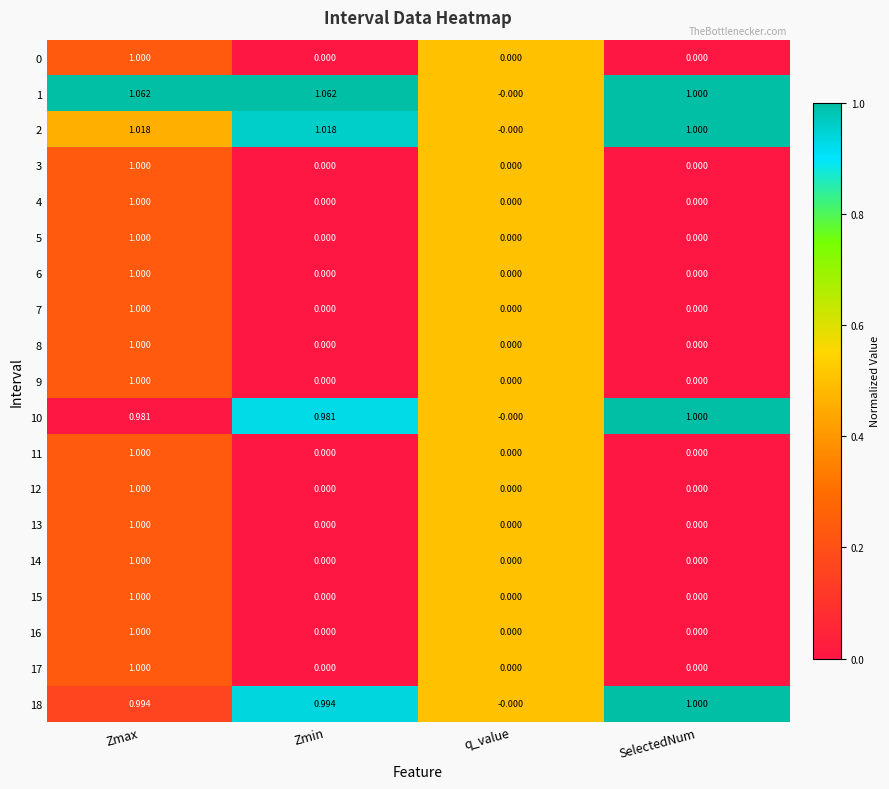

Is the value of 8 at Zmin greater than the value of 14 at Zmax?

No